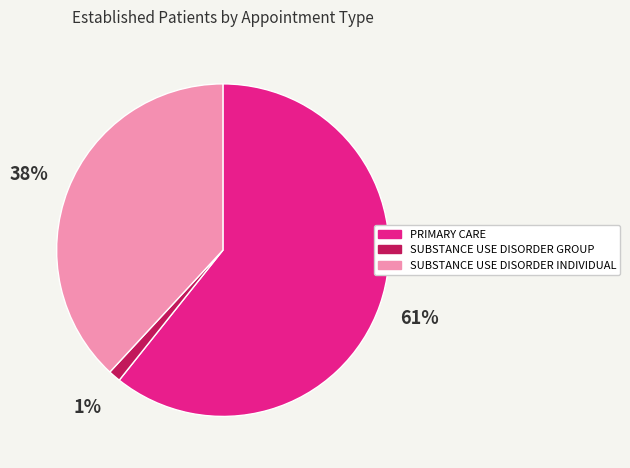

To the nearest percent, what is the combined percentage of SUBSTANCE USE DISORDER GROUP and SUBSTANCE USE DISORDER INDIVIDUAL?

39%